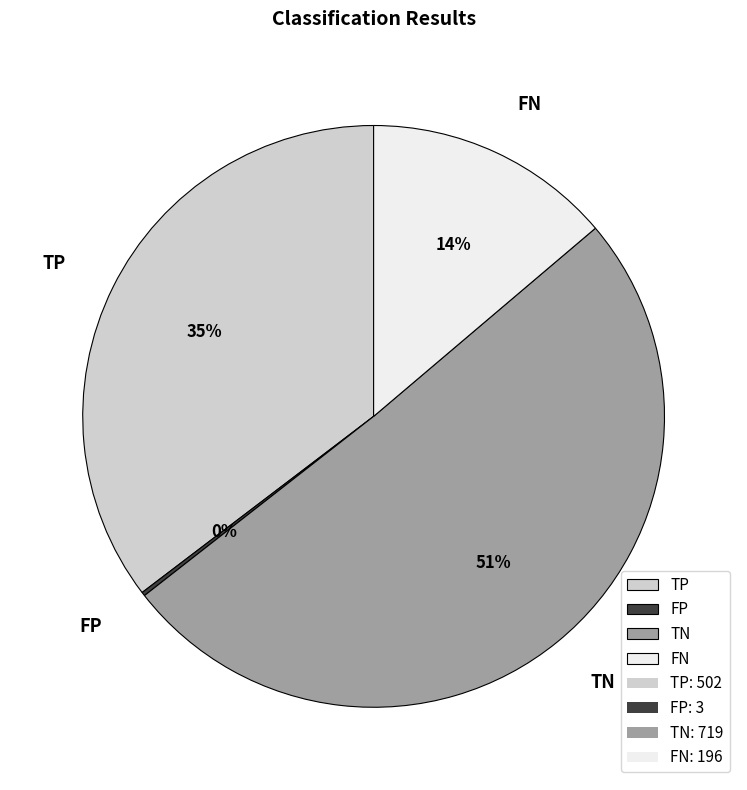

Which has a higher value, TN or FN?

TN